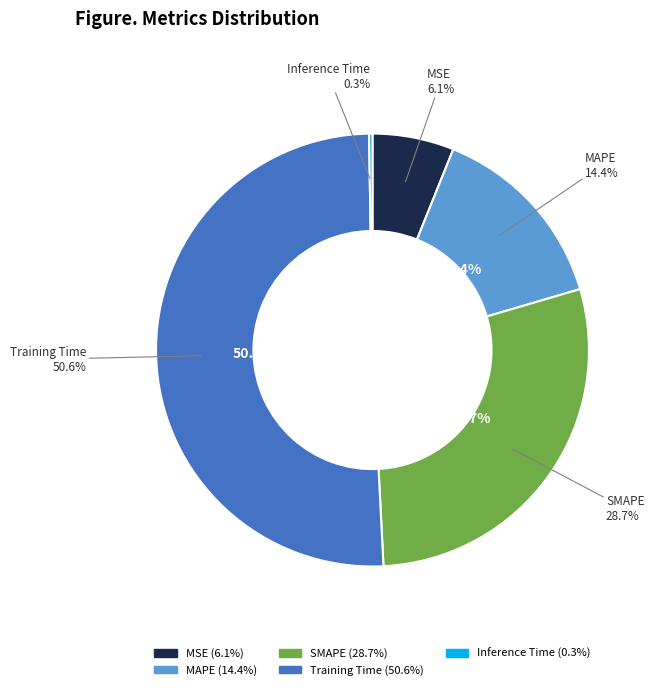

Rank the categories by value from lowest to highest.

Inference Time, MSE, MAPE, SMAPE, Training Time